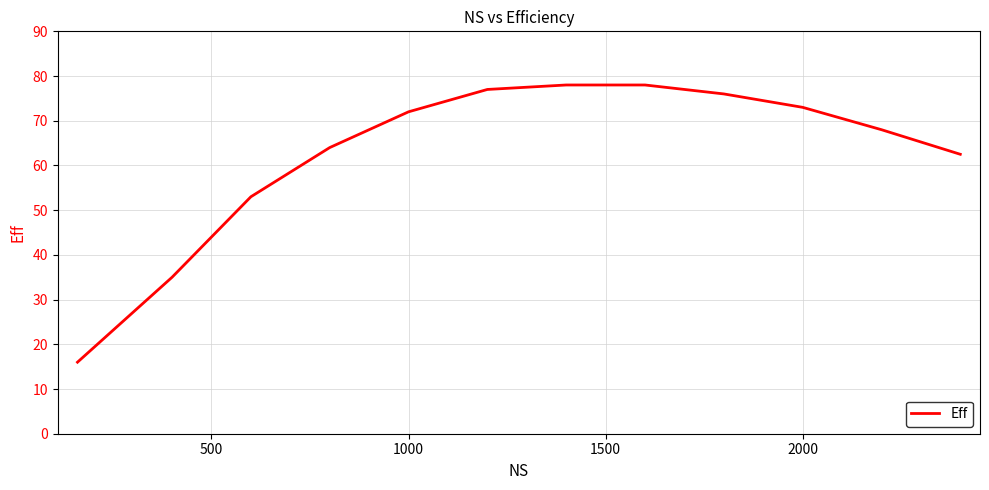

What is the difference between the maximum and minimum values?

62.0